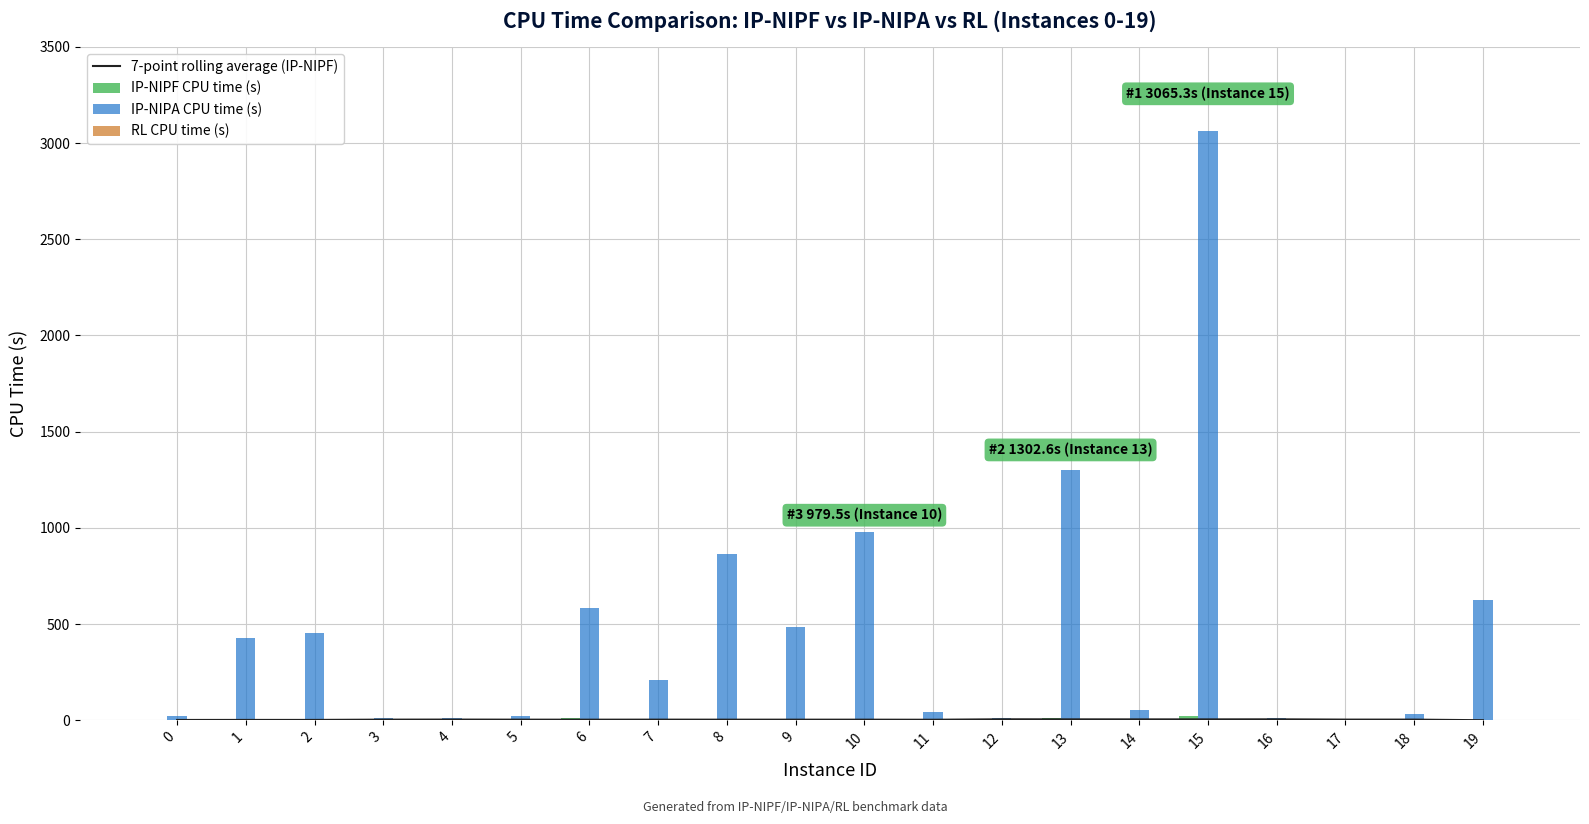

Reading left to right, list all the values displayed in this chart.

7-point rolling average (IP-NIPF): 1.8	2.0	2.0	3.5	3.8	3.4	3.3	3.5	3.3	3.3	3.3	2.9	5.3	5.0	4.8	4.8	5.1	3.7	3.6	0.4
IP-NIPF CPU time (s): 0.8	8.6	2.9	0.2	1.3	0.2	10.2	3.3	5.4	2.4	1.5	0.3	0.1	10.2	0.4	22.2	0.1	0.3	0.6	2.1
IP-NIPA CPU time (s): 23.2	426.1	453.5	12.2	12.8	20.8	585.7	210.5	863.8	485.9	979.5	44.8	11.2	1302.6	52.4	3065.3	11.6	7.9	31.9	625.3
RL CPU time (s): 0.0	0.0	0.0	0.0	0.0	0.0	0.0	0.0	0.0	0.0	0.0	0.0	0.0	0.0	0.0	0.0	0.0	0.0	0.0	0.0